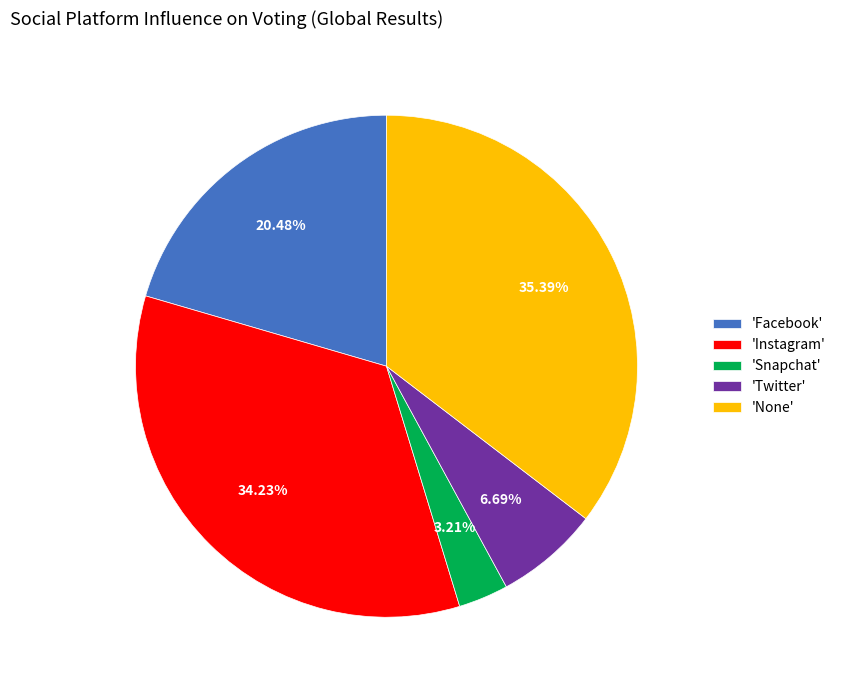

Is there any slice that represents more than half of the pie?

No